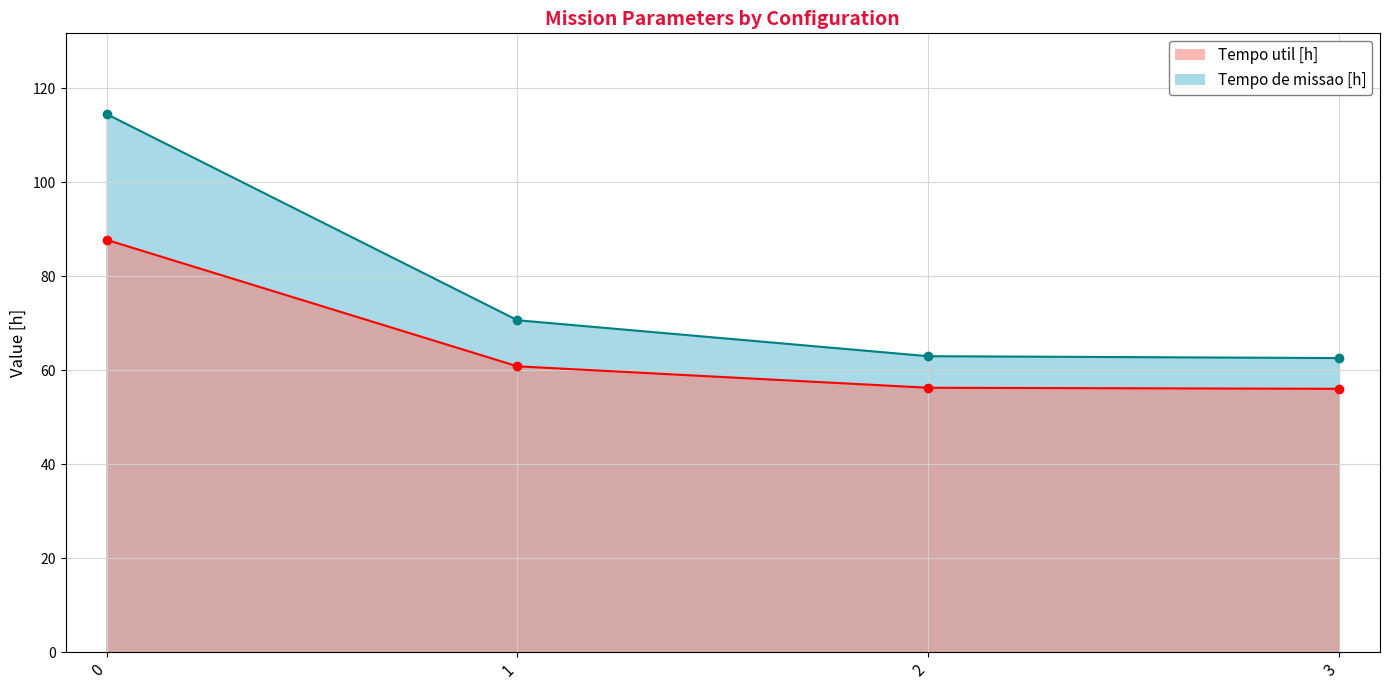

Reading left to right, transcribe all the data shown in this chart.

Tempo de missao [h] line: 0=114.5	1=70.6	2=63.0	3=62.6
Tempo util [h] line: 0=87.7	1=60.8	2=56.3	3=56.0